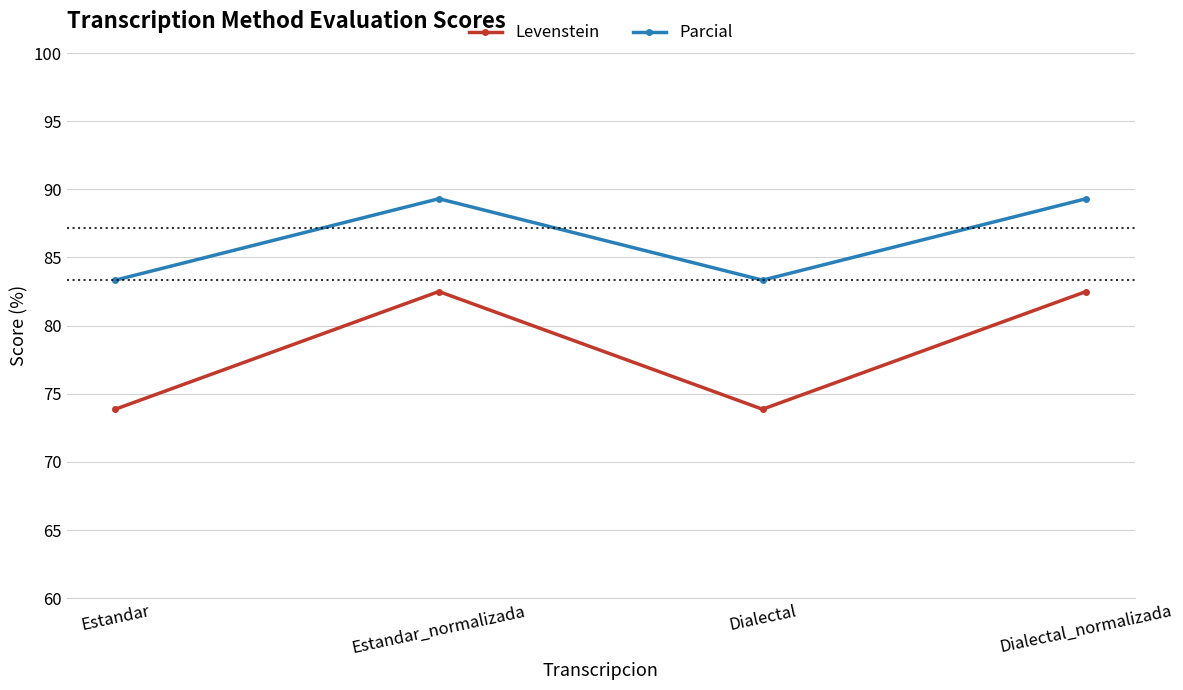

Rank the series by their average value, from highest to lowest.

Parcial, Levenstein